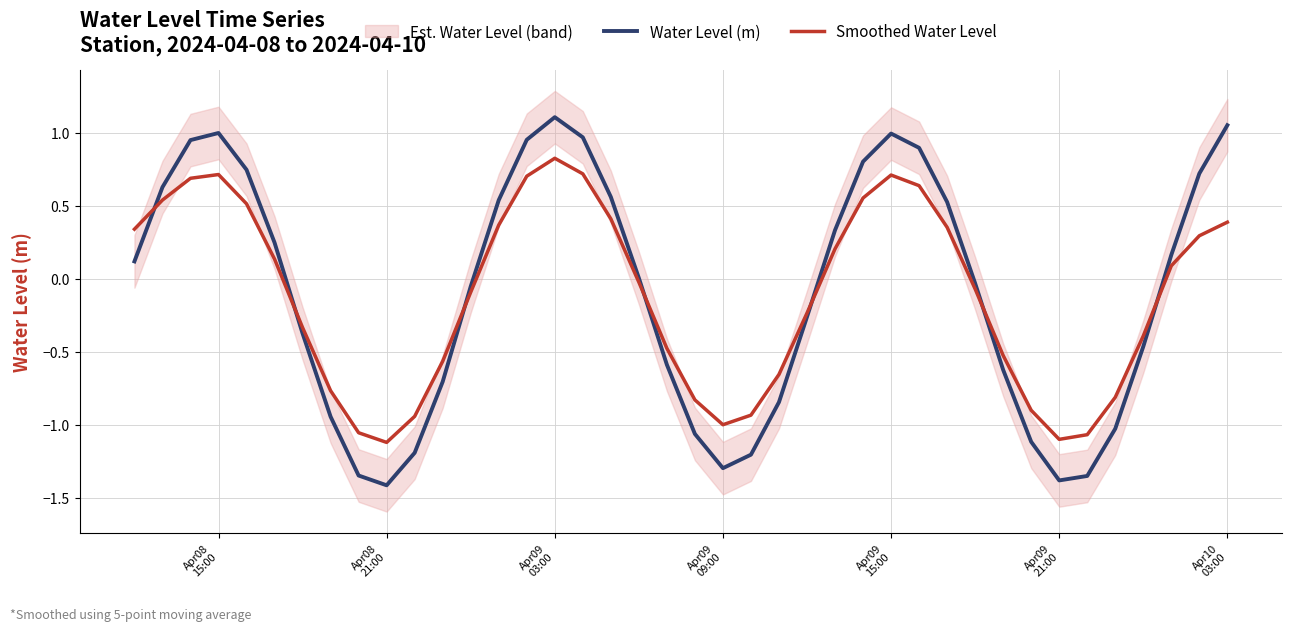

Is this an area chart (filled region under the line)?

No